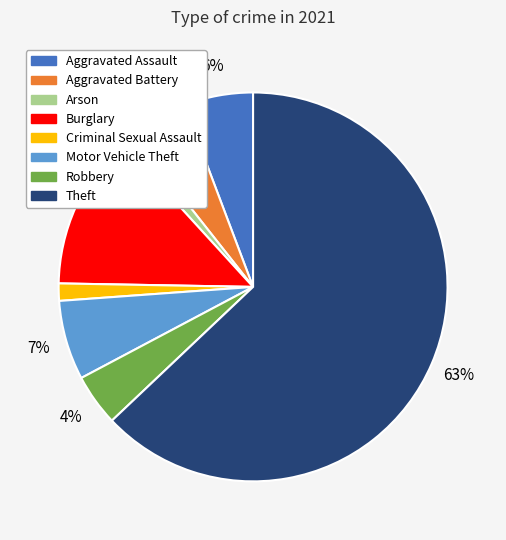

True or false: Aggravated Battery accounts for 12% of the total.

False